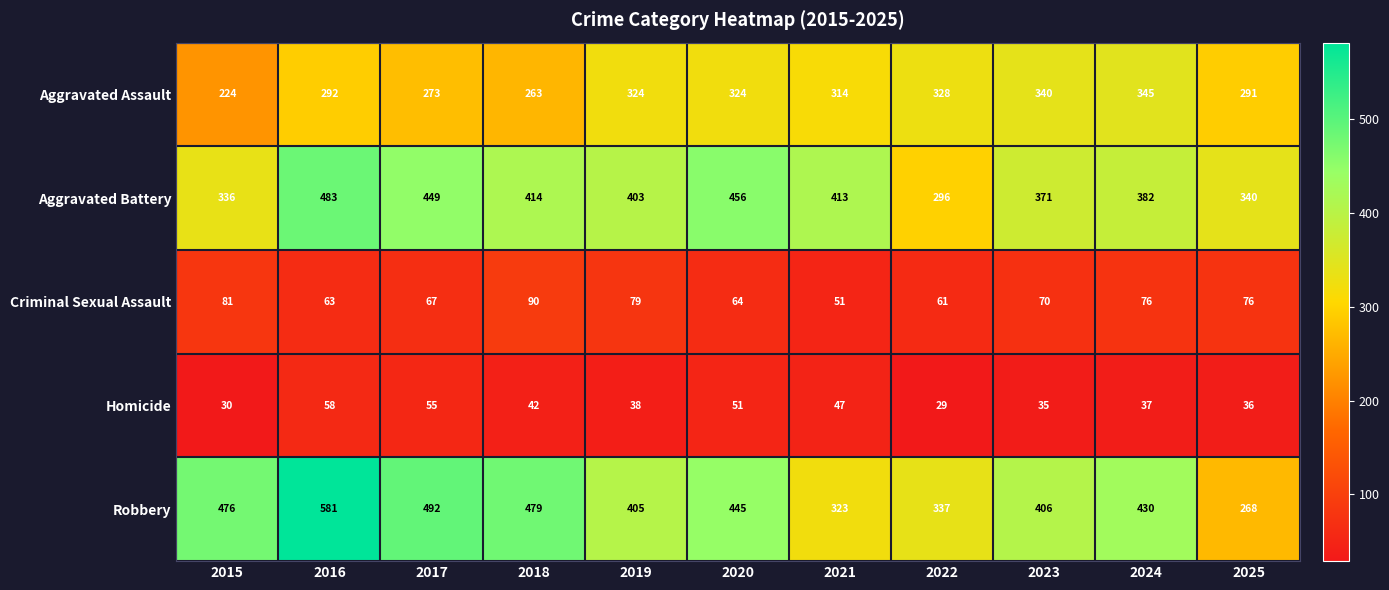

Which series has the largest total across all categories?

Robbery